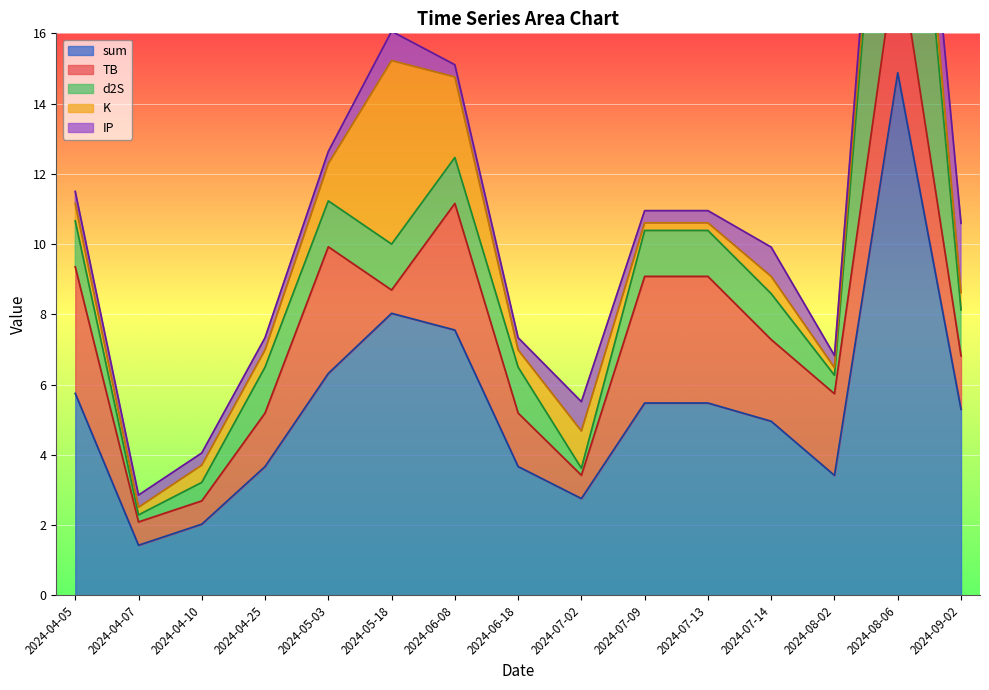

List the labels in order of sum value, smallest first.

2024-04-07, 2024-04-10, 2024-07-02, 2024-08-02, 2024-04-25, 2024-06-18, 2024-07-14, 2024-09-02, 2024-07-09, 2024-07-13, 2024-04-05, 2024-05-03, 2024-06-08, 2024-05-18, 2024-08-06